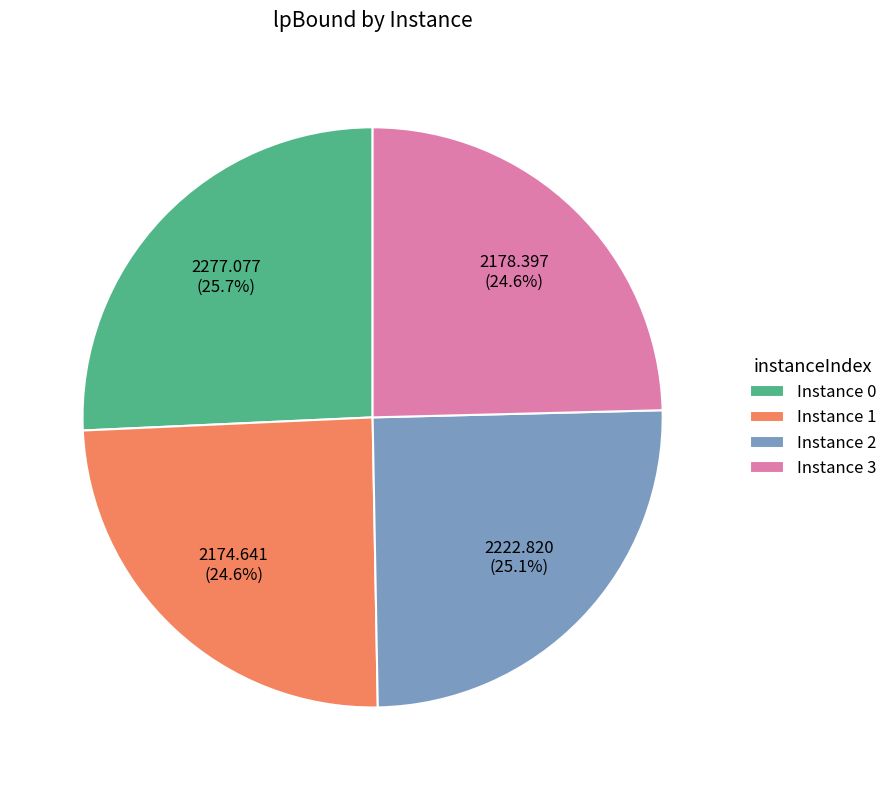

Approximately how many times larger is the value at Instance 3 compared to Instance 2?

1.0